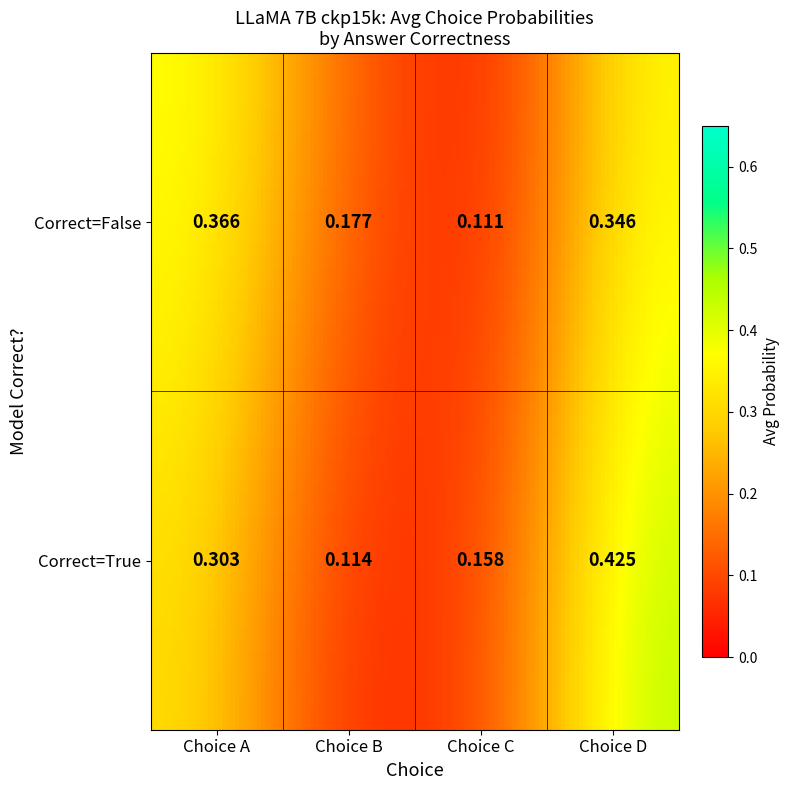

What is the minimum value for Correct=True?

0.1